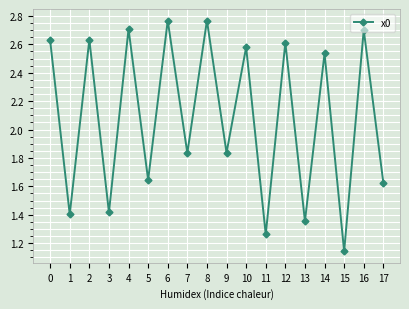

How many lines are shown in the chart?

1